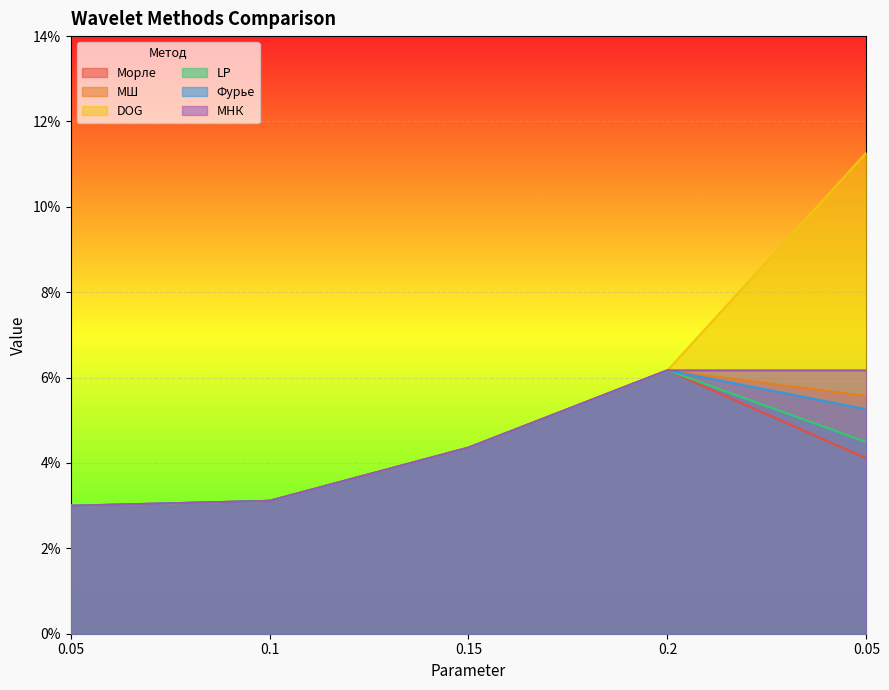

How many interior local peaks does the Фурье series have?

1